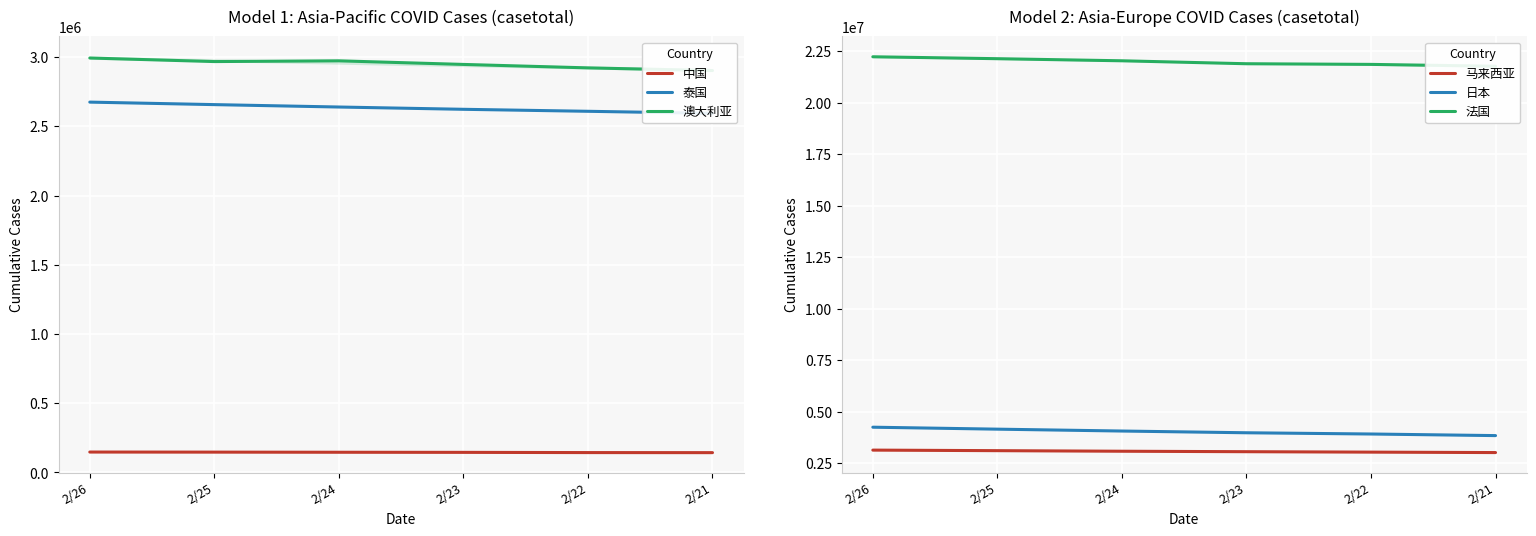

True or false: 法国 has more than 2 interior local peaks.

False